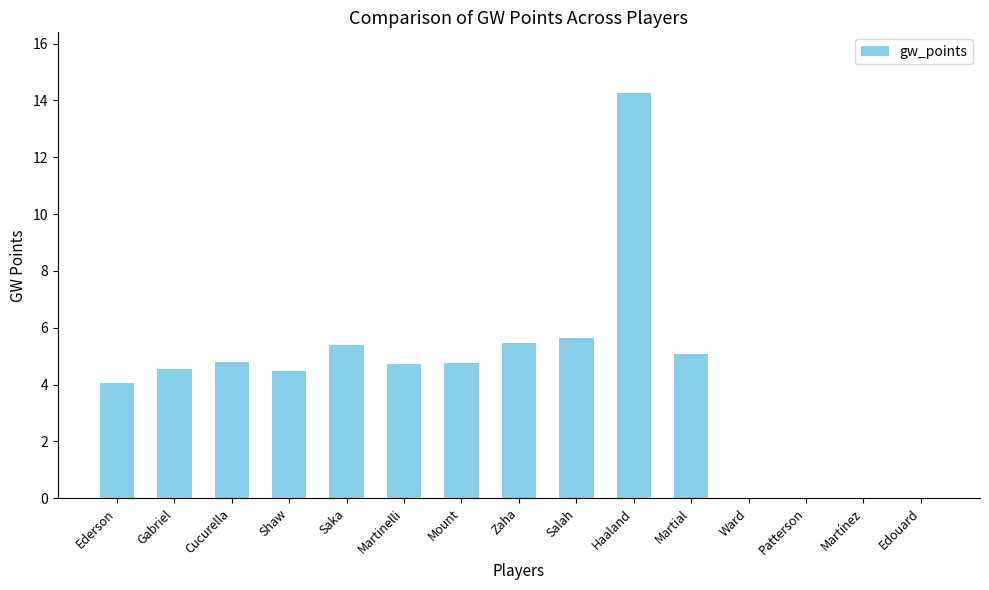

The chart shows a value of 4.5 at Shaw. True or false?

True